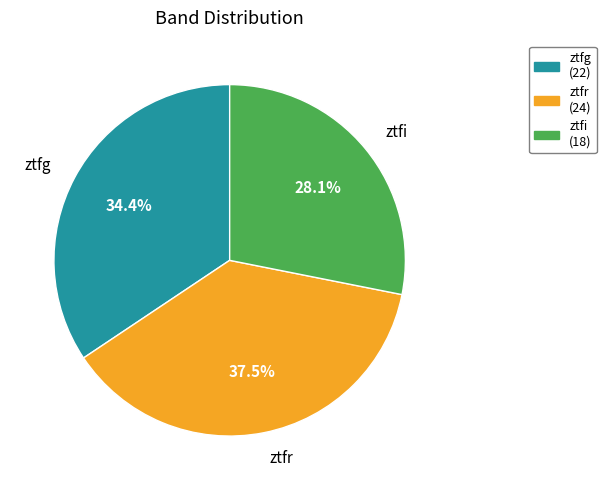

Which slice is the largest?

ztfr